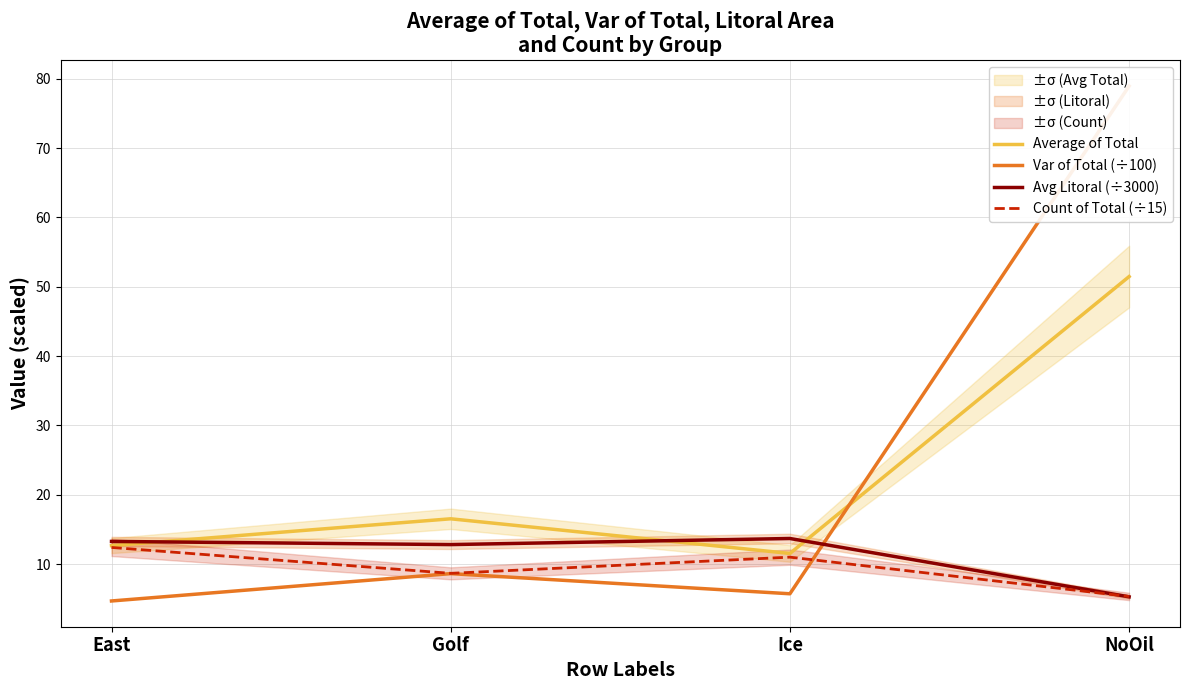

Between which two adjacent categories do Avg Litoral (÷3000) and Count of Total (÷15) first intersect?

Ice and NoOil